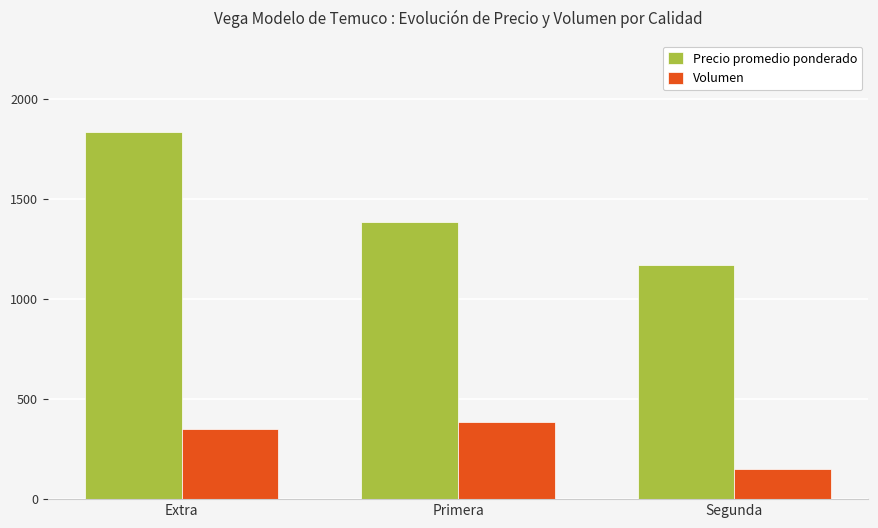

Which series changed the most between Primera and Segunda?

Volumen